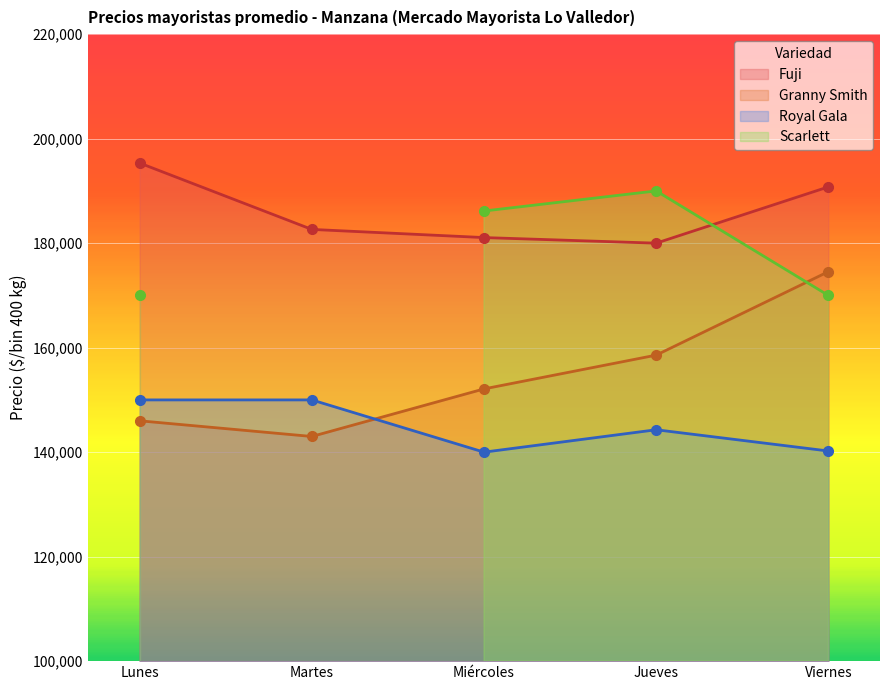

What value does the Royal Gala series have at Miércoles, to the nearest 100?

140000